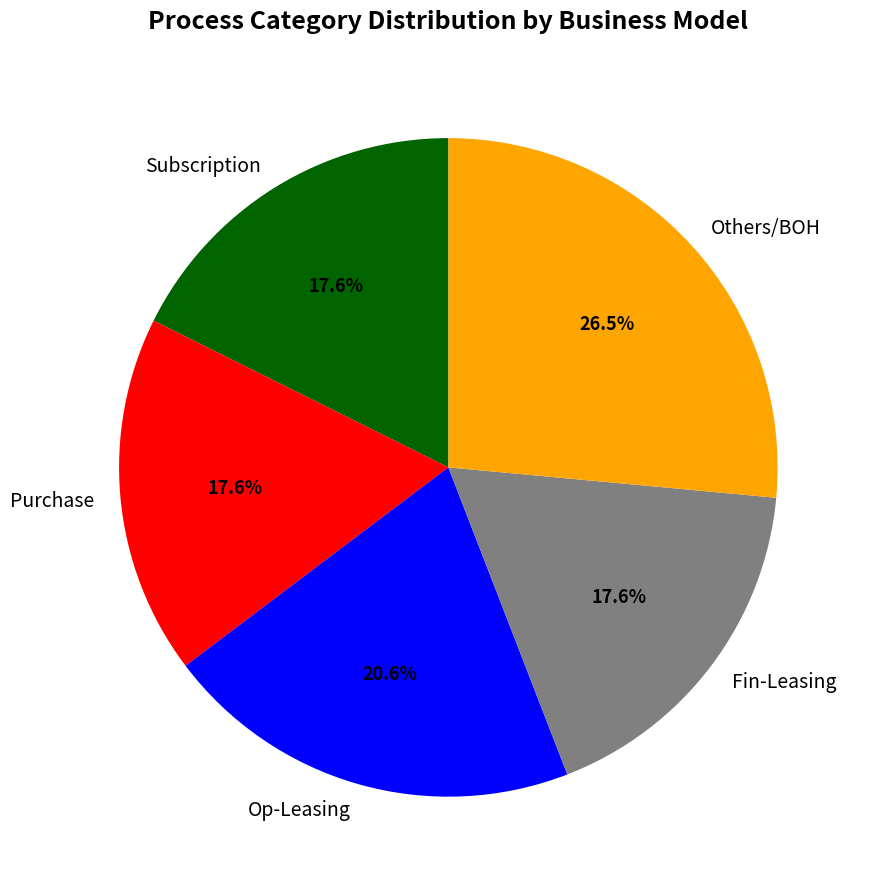

Does Subscription account for over 50% of the chart?

No